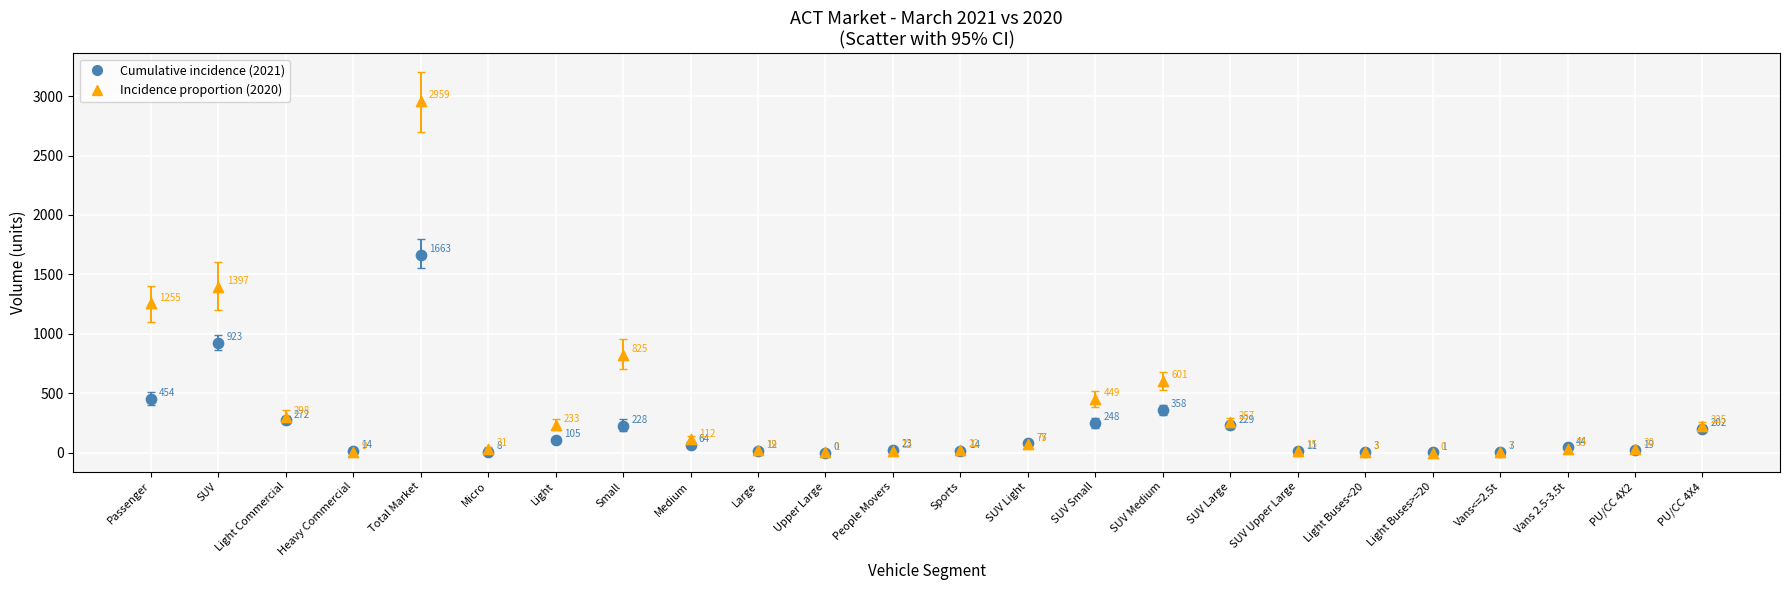

Which series contains the highest Y value?

Incidence proportion (2020)